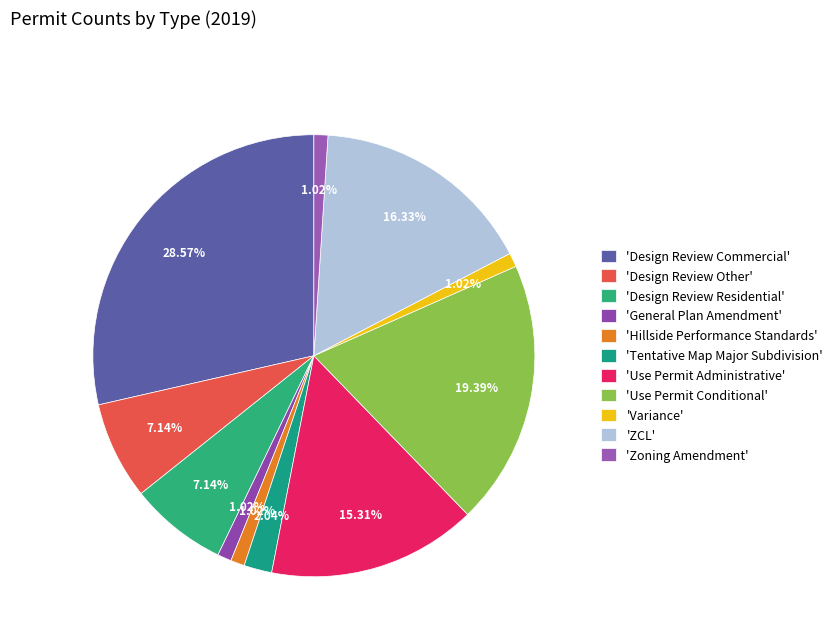

How many slices are in this pie chart?

11